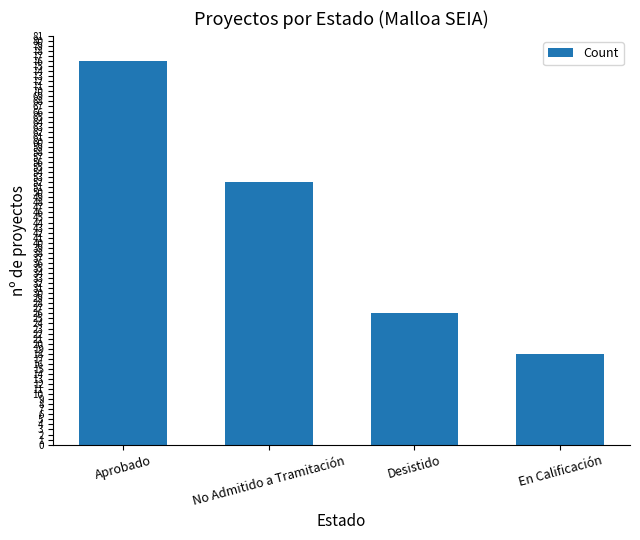

True or false: the data shows 118 at Aprobado.

False